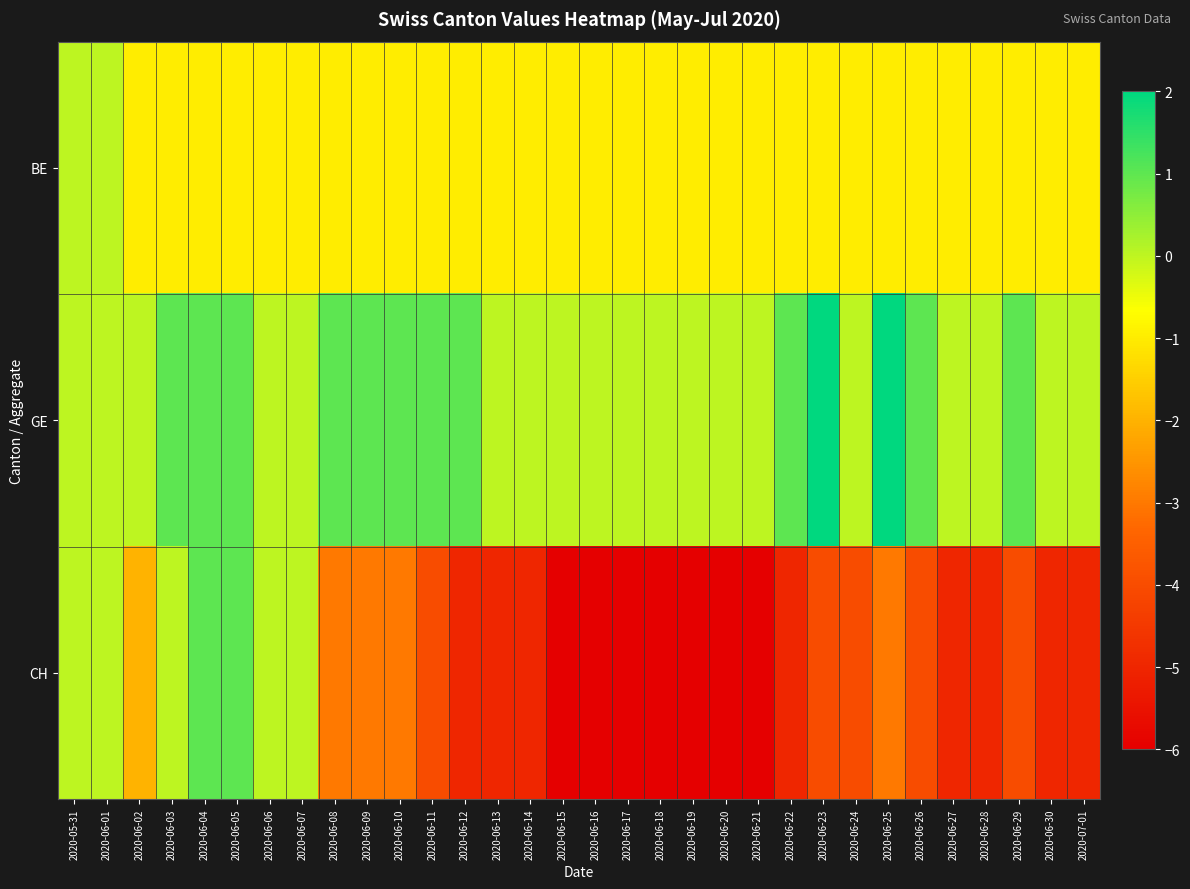

What is the difference between the highest and lowest values at 2020-07-01?

5